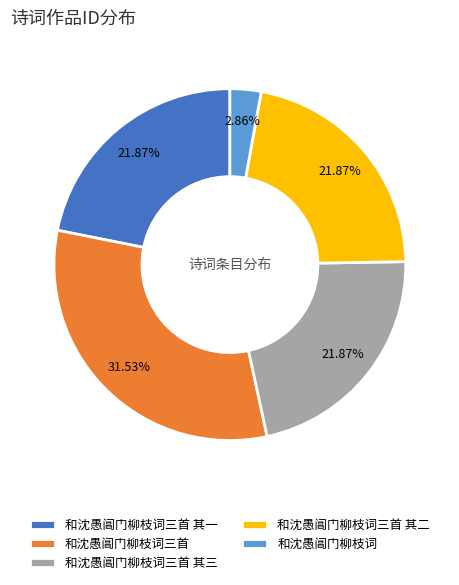

What percentage is NOT represented by 和沈愚阊门柳枝词三首?

68.5%